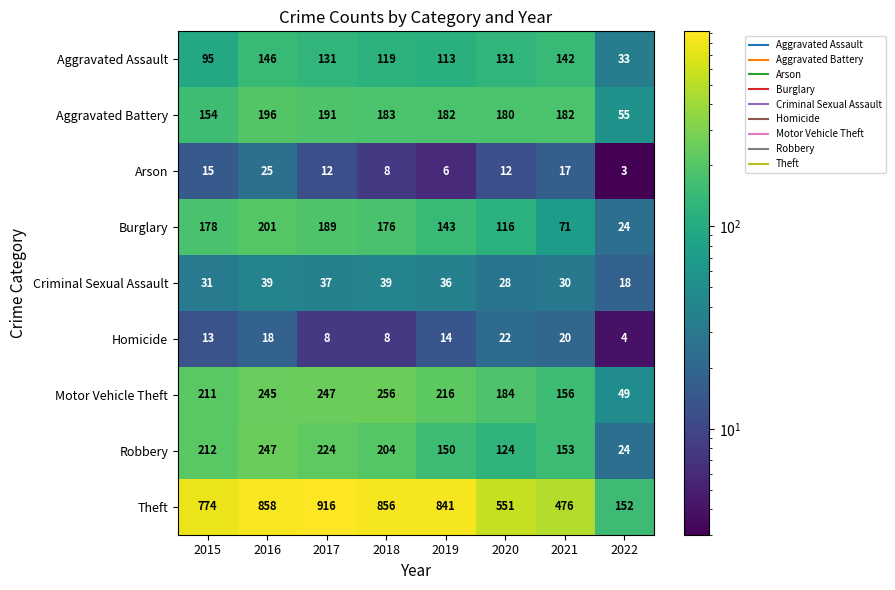

Which series has the widest spread of values?

Theft